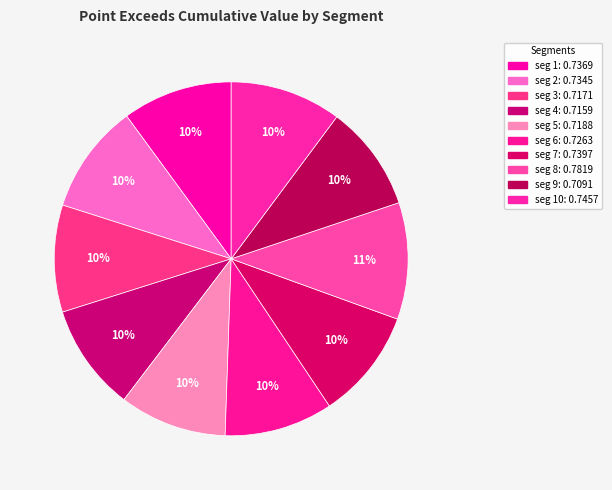

Rank the categories by value from highest to lowest.

signal segment 8, signal segment 10, signal segment 7, signal segment 1, signal segment 2, signal segment 6, signal segment 5, signal segment 3, signal segment 4, signal segment 9